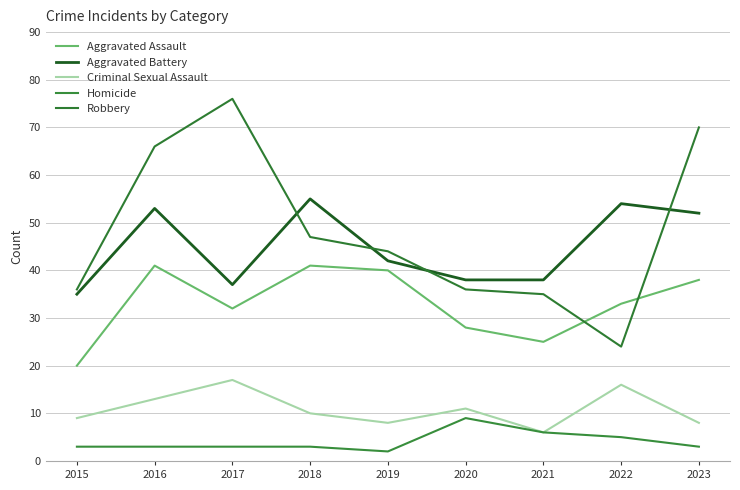

What are all the series names shown in the legend?

Aggravated Assault, Aggravated Battery, Criminal Sexual Assault, Homicide, Robbery